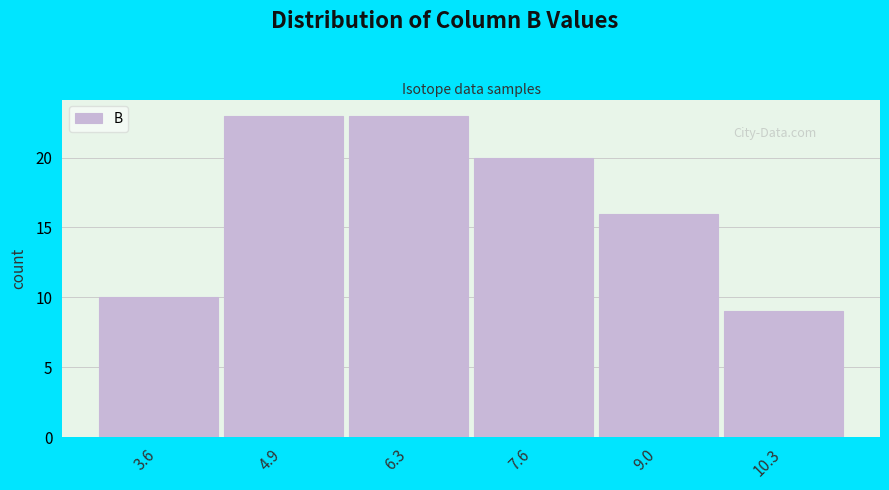

Reading left to right, transcribe this chart: for each bar, give the range it covers on the x-axis and its height. Neither the bar edges nor the heights are printed on the chart, so give them approximately, as read against the axes.

3.0 to 4.2: 10
4.2 to 5.6: 23
5.6 to 7.0: 23
7.0 to 8.4: 20
8.4 to 9.6: 16
9.6 to 11.0: 9